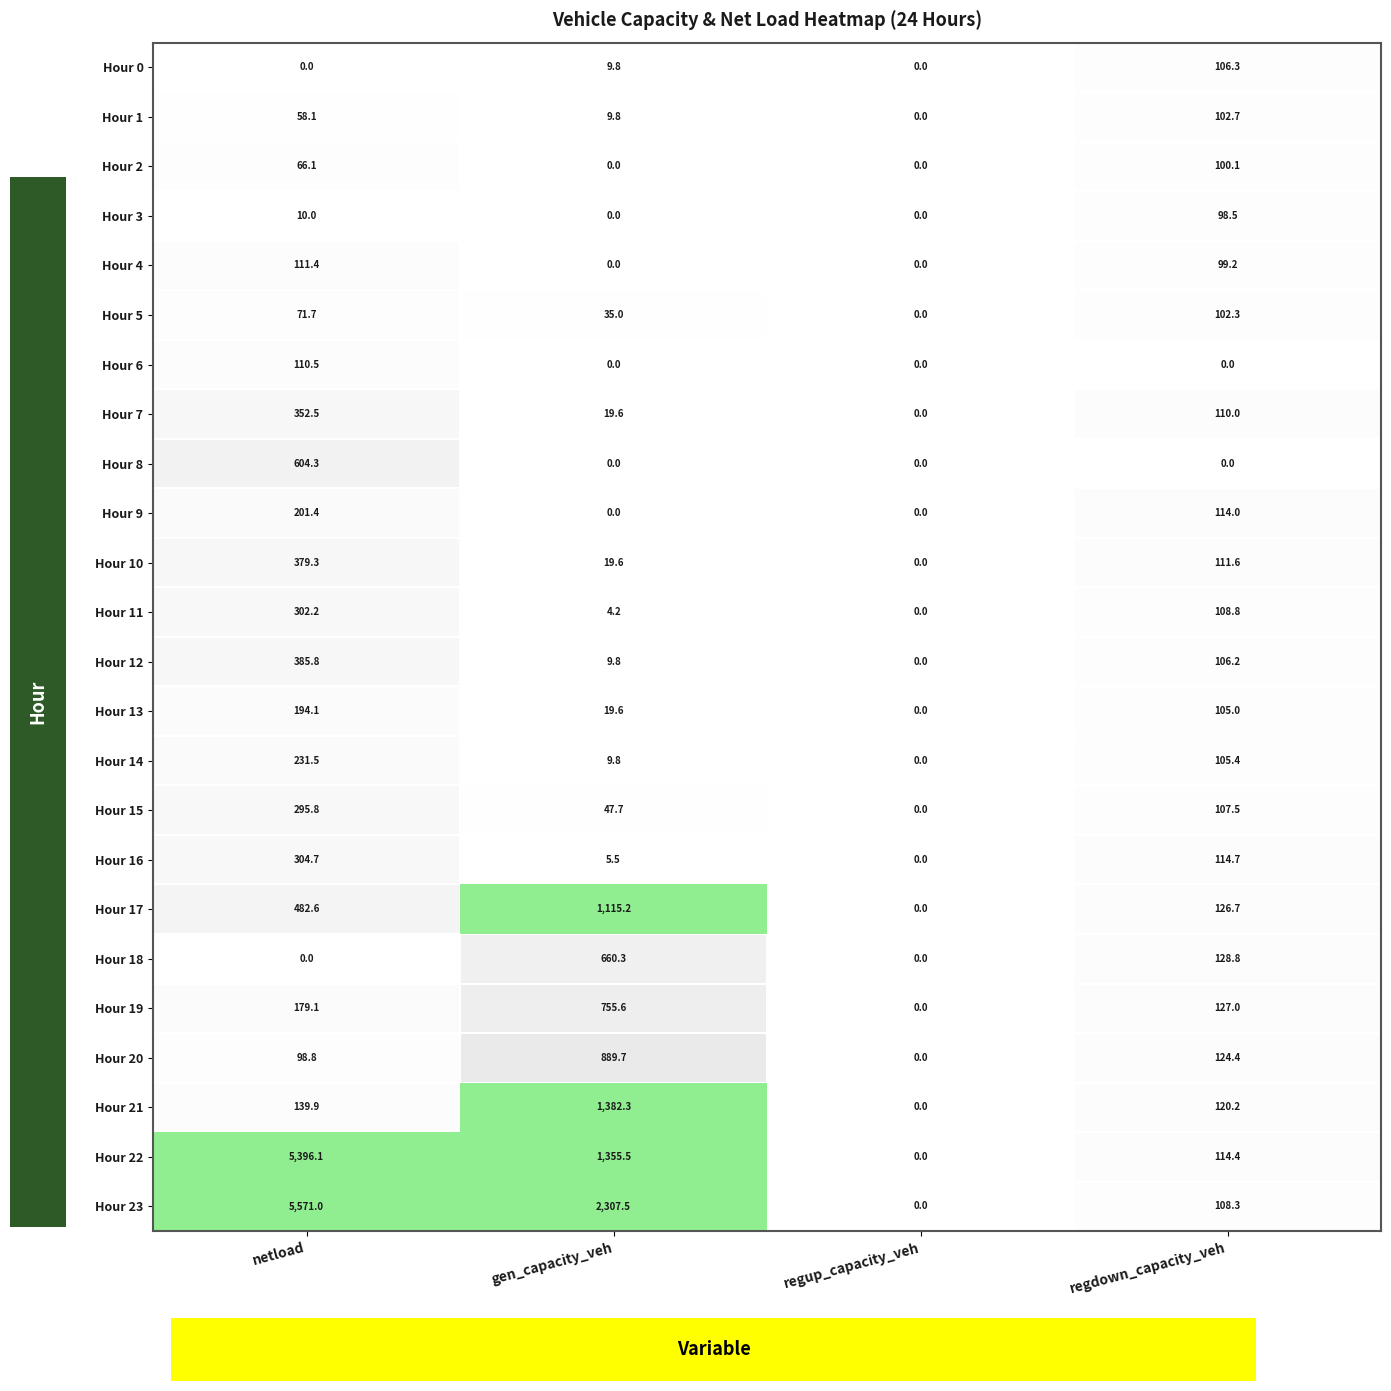

At how many categories does at least one series exceed 2538?

1